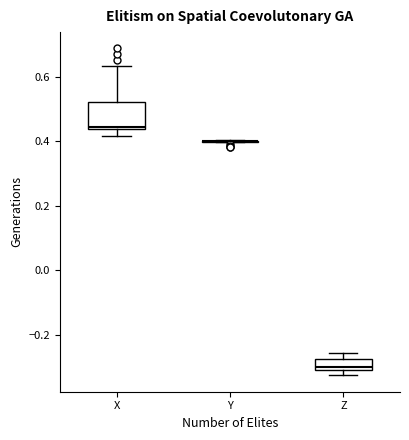

Reading left to right, read every box against the y-axis: the position of its median line, the range the box covers, and the ends of its whiskers. The values are not printed on the chart, so give them approximately, as read against the axis.

X: median 0.44 (just above the box's lower edge), box 0.44 to 0.52, whiskers 0.42 to 0.64
Y: box collapsed to a line at 0.40, whiskers 0.40 to 0.40
Z: median -0.30 (just above the box's lower edge), box -0.30 to -0.28, whiskers -0.32 to -0.26